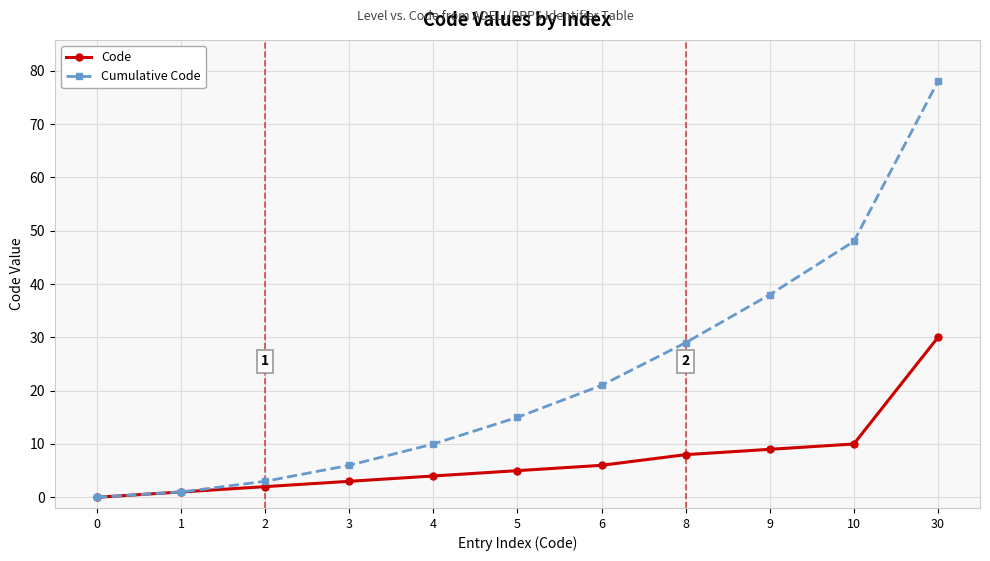

True or false: Cumulative Code has more than 0 interior local peaks.

False